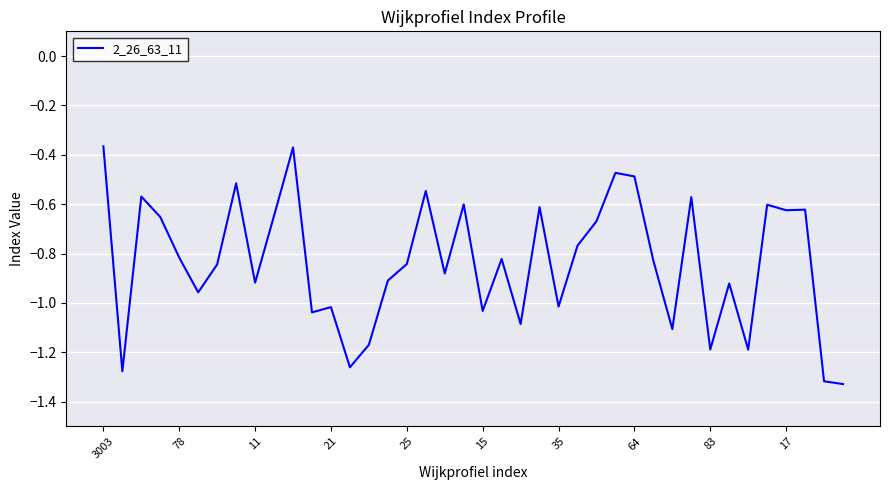

Reading right to left, list all the values displayed in this chart.

-1.3	-1.3	-0.6	-0.6	-0.6	-1.2	-0.9	-1.2	-0.6	-1.1	-0.8	-0.5	-0.5	-0.7	-0.8	-1.0	-0.6	-1.1	-0.8	-1.0	-0.6	-0.9	-0.5	-0.8	-0.9	-1.2	-1.3	-1.0	-1.0	-0.4	-0.6	-0.9	-0.5	-0.8	-1.0	-0.8	-0.7	-0.6	-1.3	-0.4